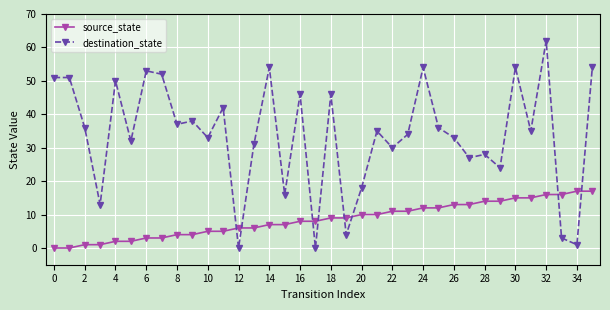

What is the greatest value displayed?

62